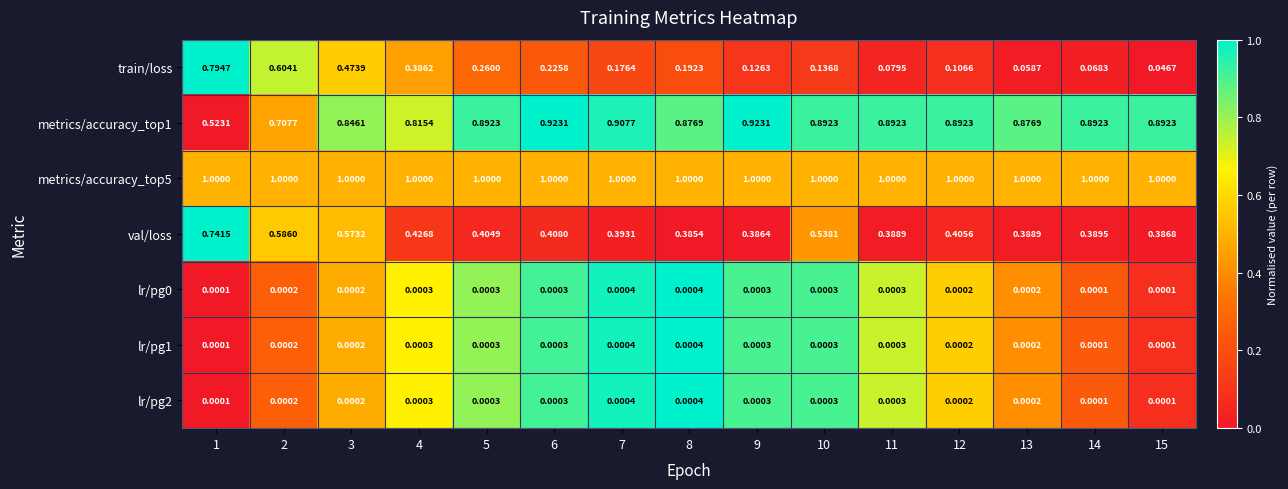

At how many categories does at least one series exceed 0?

15